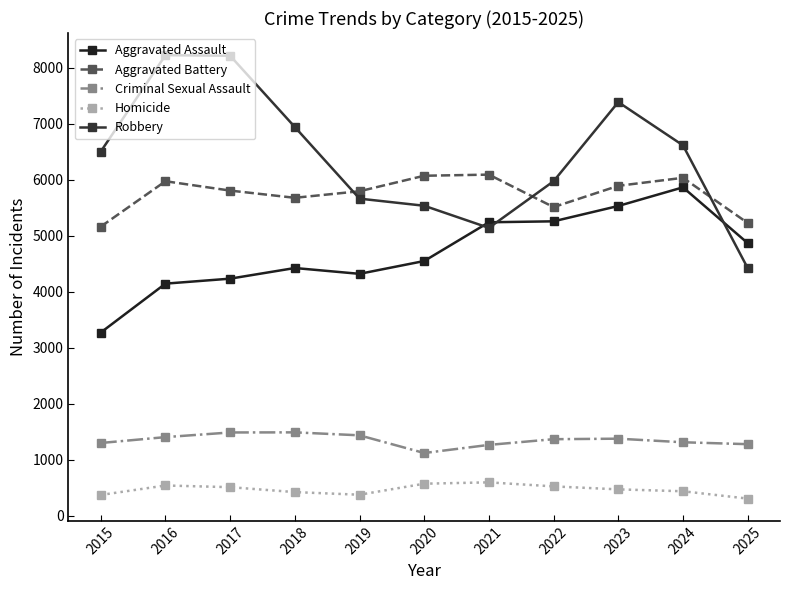

True or false: Aggravated Assault has a value of 6598 at 2016.

False